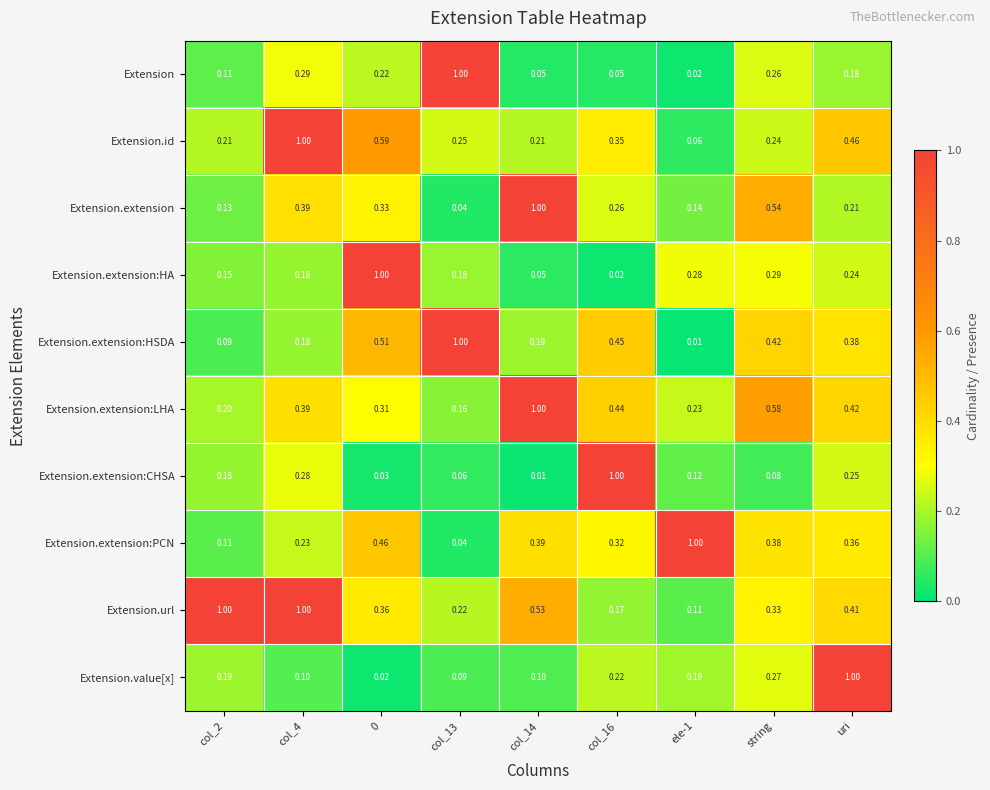

Between col_14 and ele-1, which series saw the biggest shift?

Extension.extension